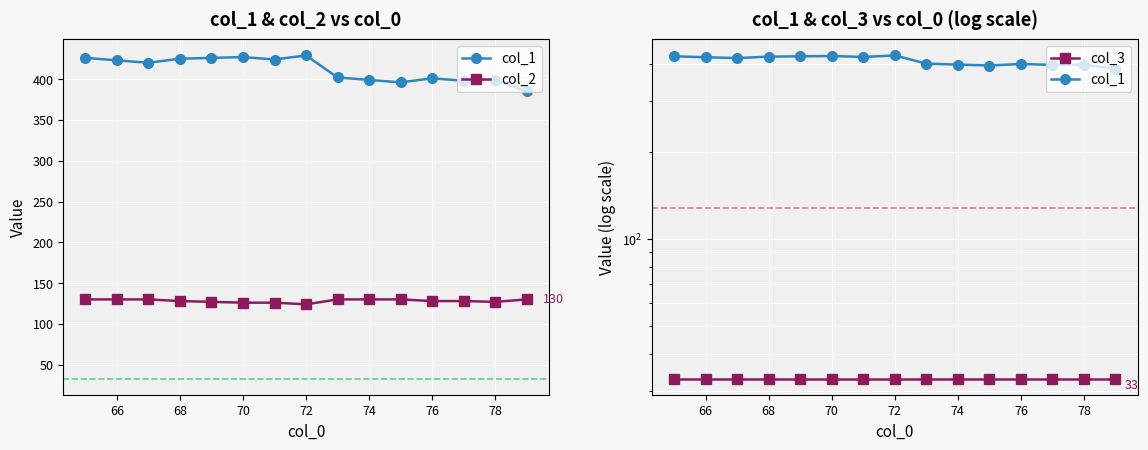

How many lines are shown in the chart?

3